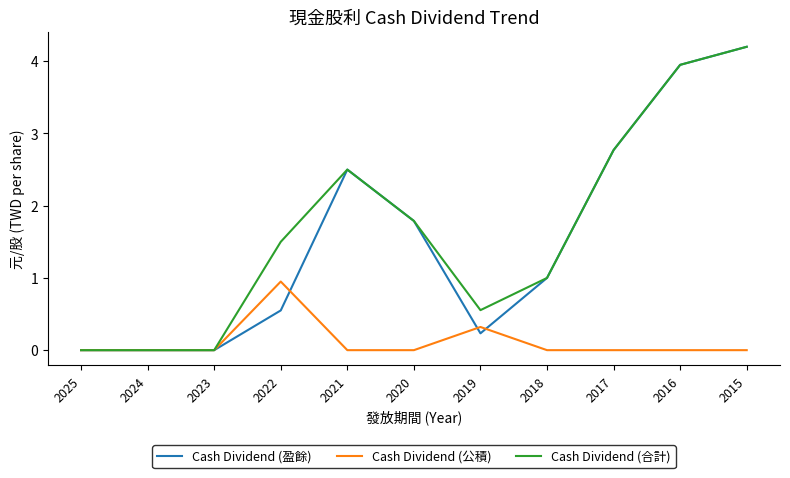

What is the highest value of the Cash Dividend (合計) series?

4.2